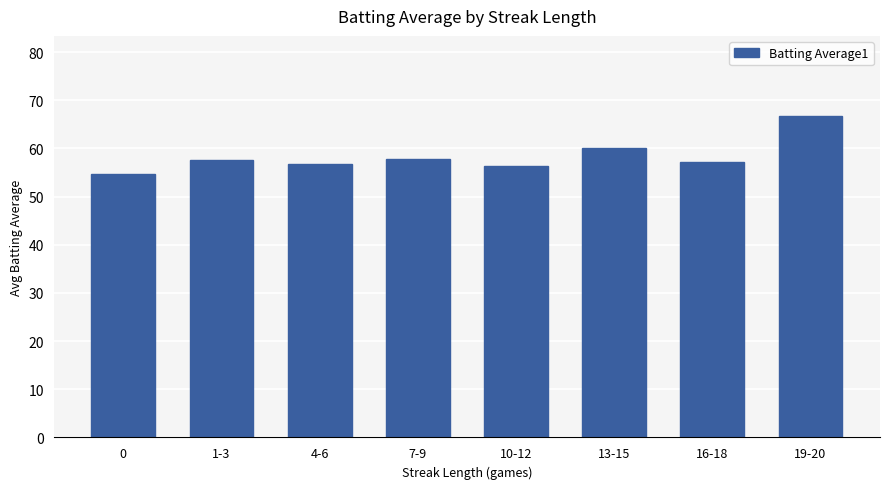

What is the label of the 2nd bar from the left?

1-3